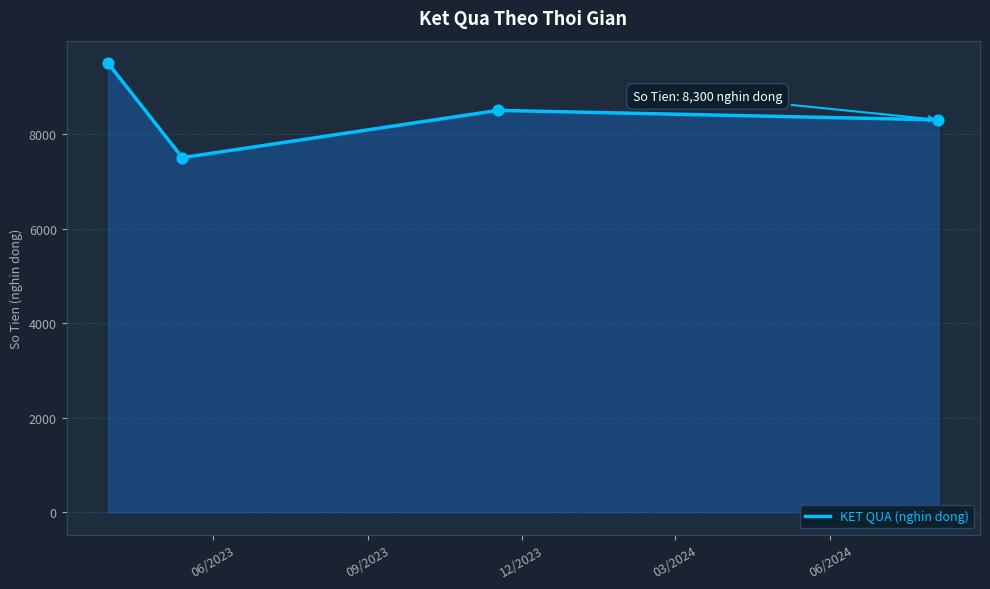

Which has a higher value, 2024-08-04 or 17/11/2023?

17/11/2023